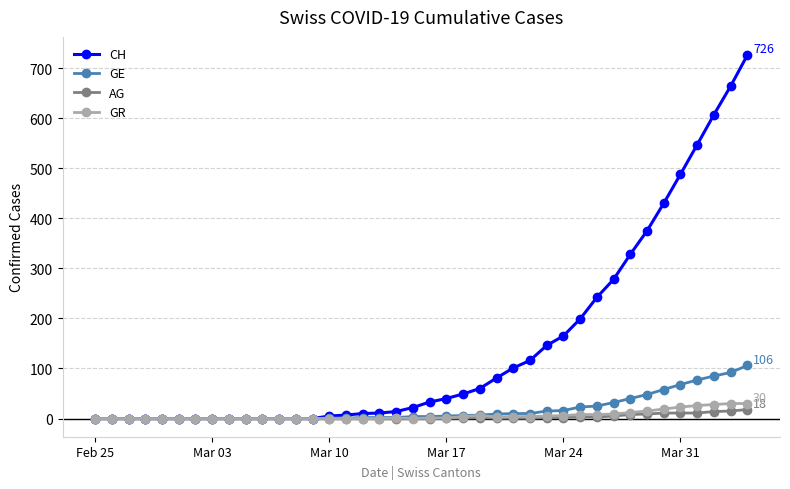

Which series has the largest total across all categories?

CH